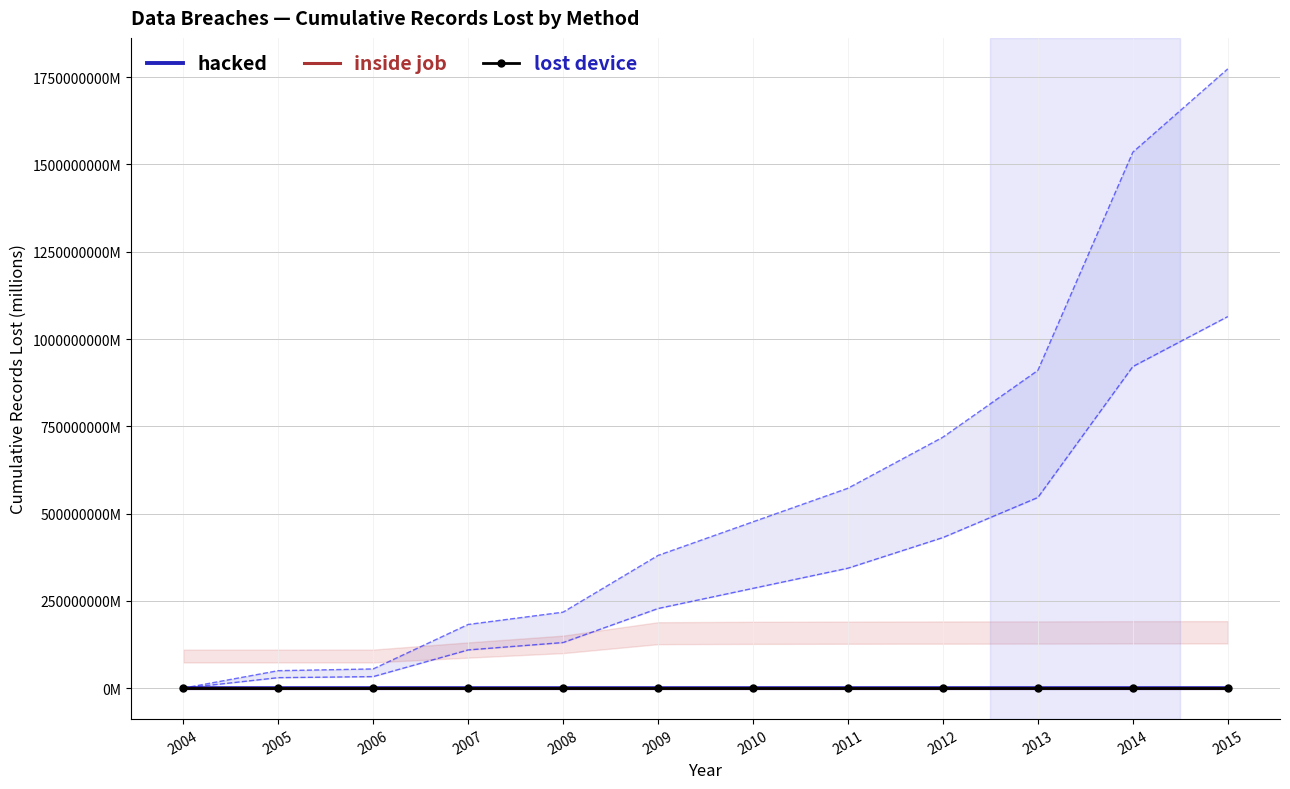

List the labels in order of lost device value, smallest first.

2004, 2005, 2006, 2007, 2008, 2009, 2010, 2011, 2012, 2013, 2014, 2015